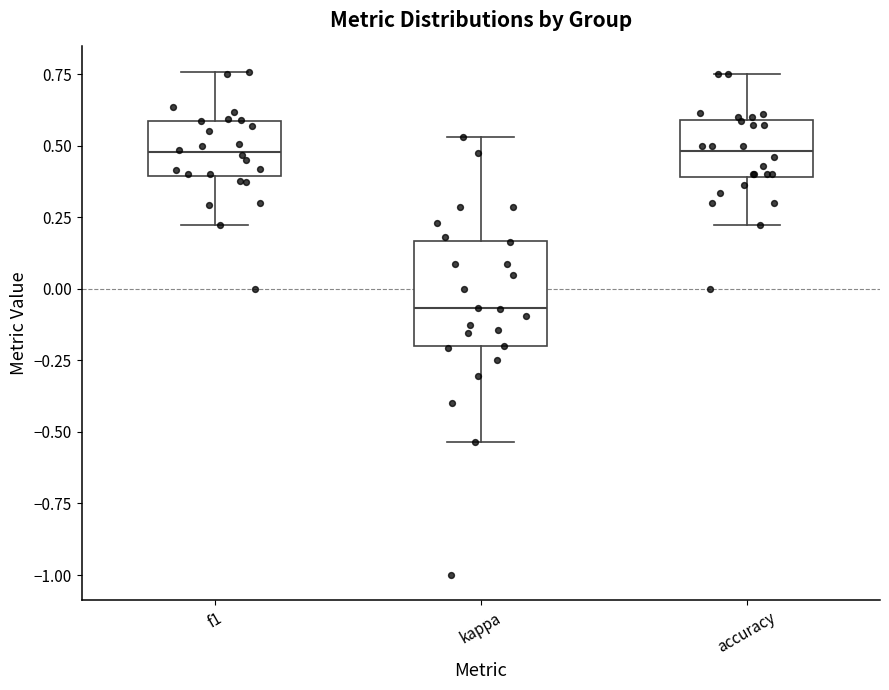

Reading left to right, read every box against the y-axis: the position of its median line, the range the box covers, and the ends of its whiskers. The values are not printed on the chart, so give them approximately, as read against the axis.

f1: median 0.50, box 0.40 to 0.60, whiskers 0.20 to 0.75
kappa: median -0.05, box -0.20 to 0.15, whiskers -0.55 to 0.55
accuracy: median 0.50, box 0.40 to 0.60, whiskers 0.20 to 0.75